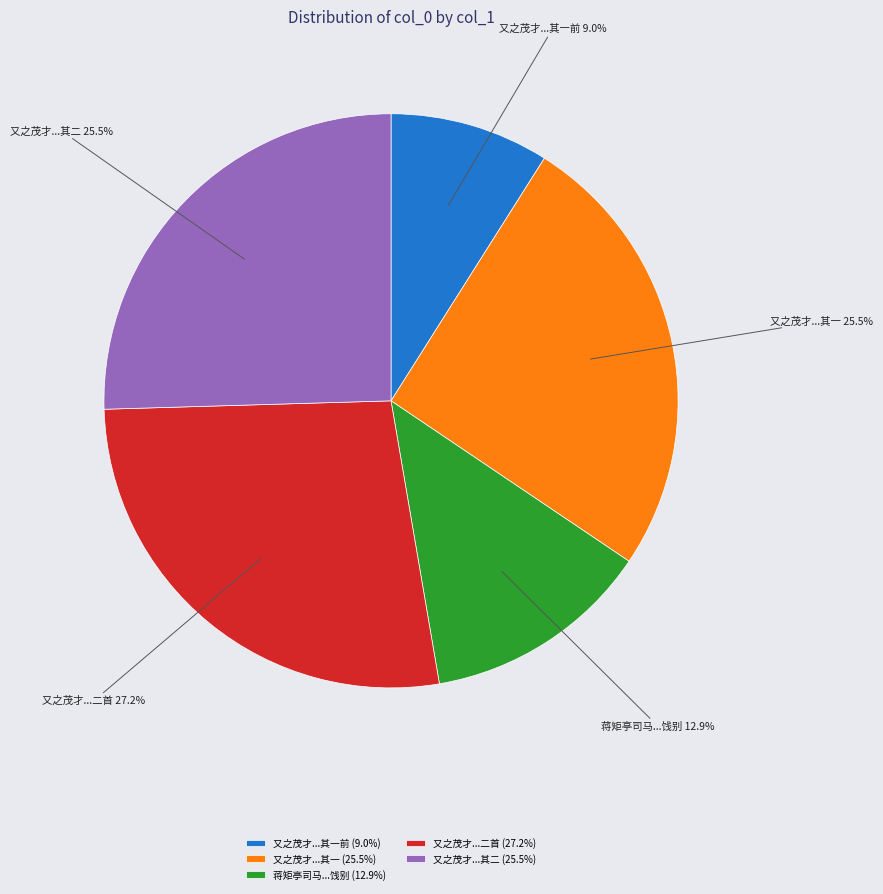

Which has a higher value, 蒋矩亭司马...饯别 or 又之茂才...其二?

又之茂才...其二